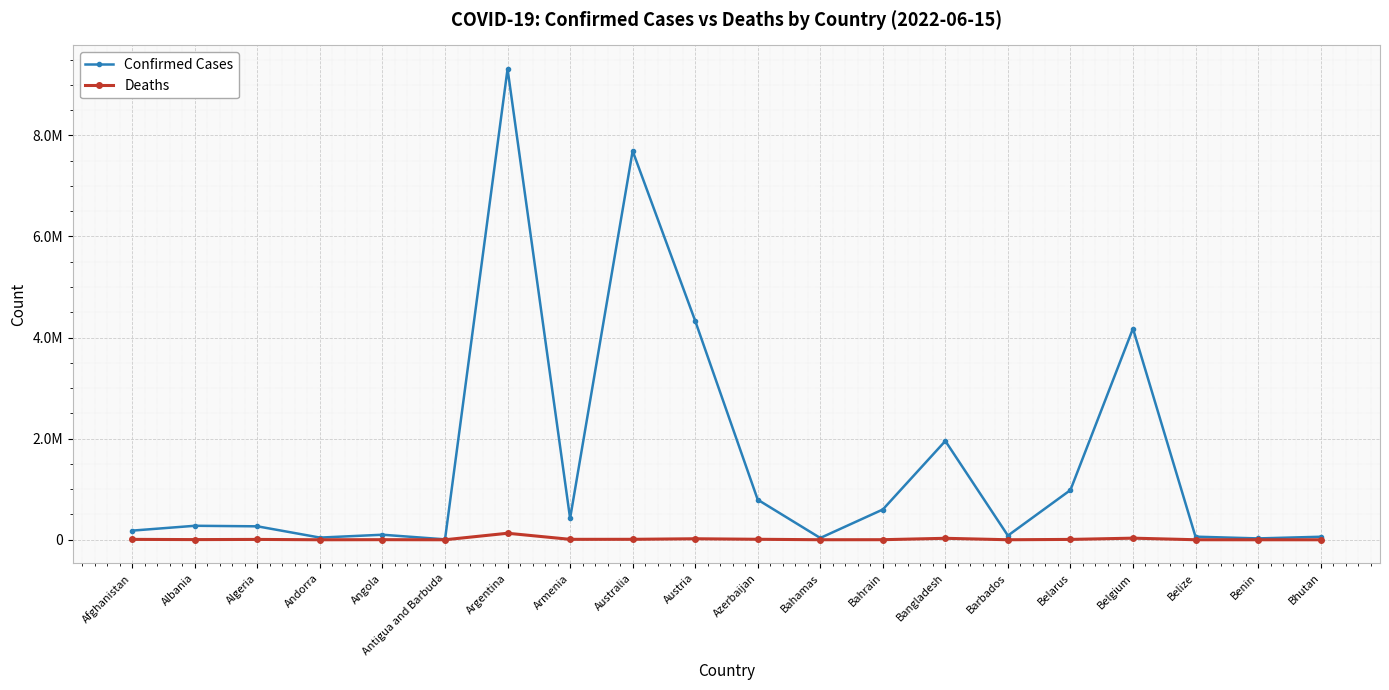

Does the chart have visible grid lines?

Yes